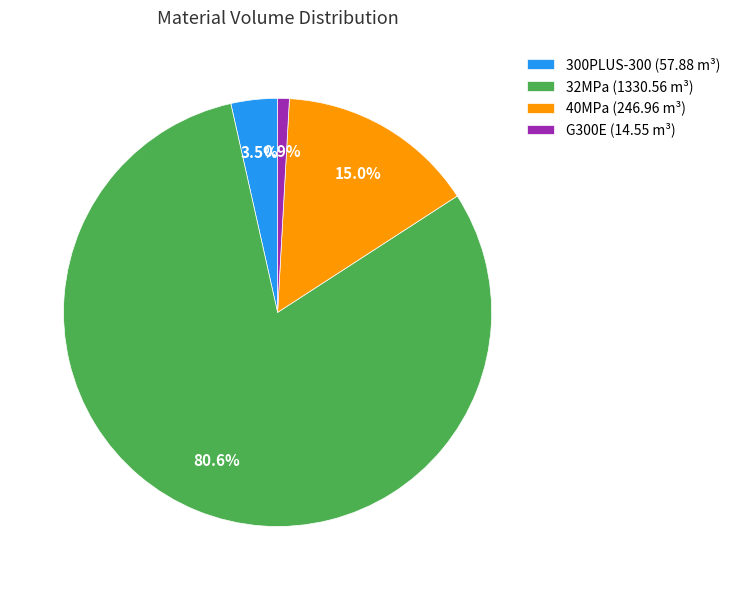

How many slices are in this pie chart?

4